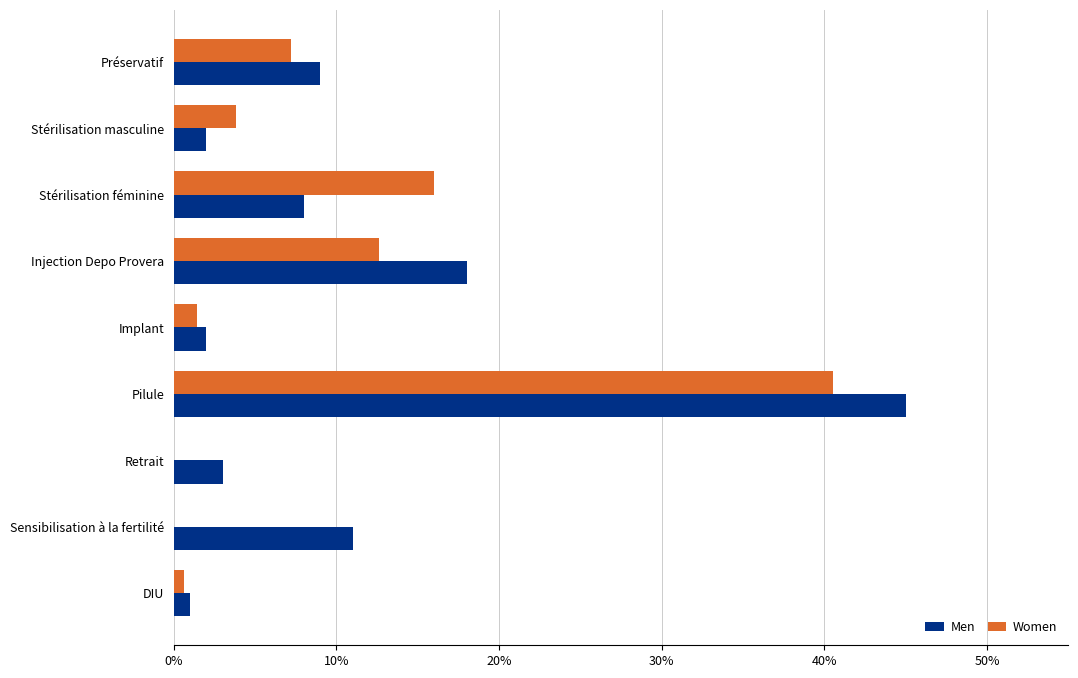

What are all the series names shown in the legend?

Men, Women